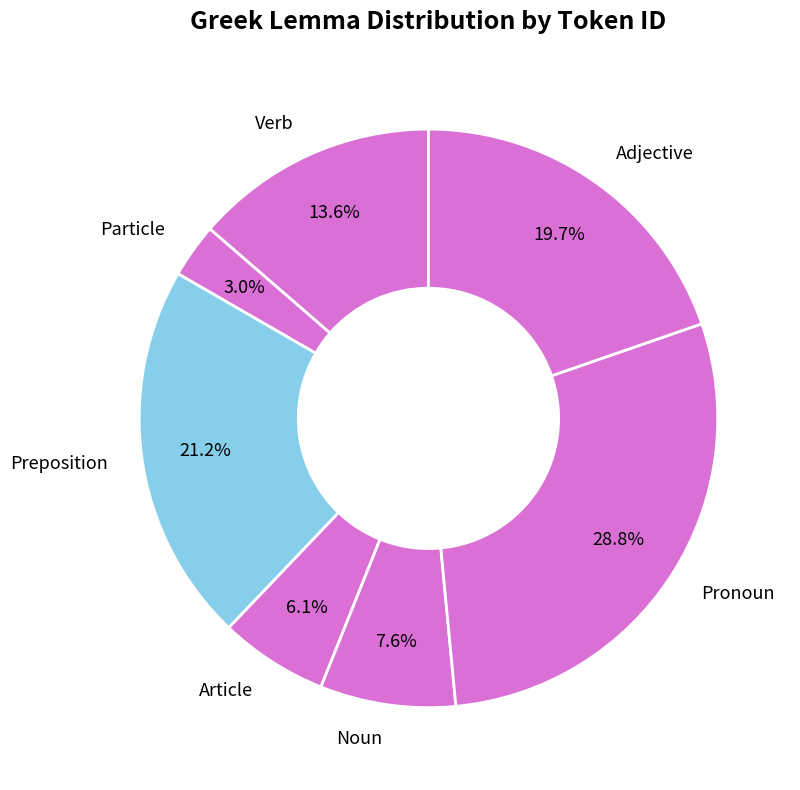

How many segments does this pie chart have?

7